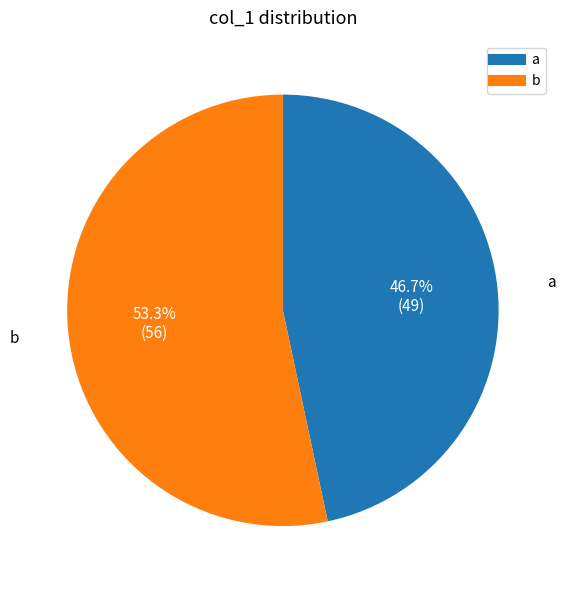

Count the number of slices in the pie.

2